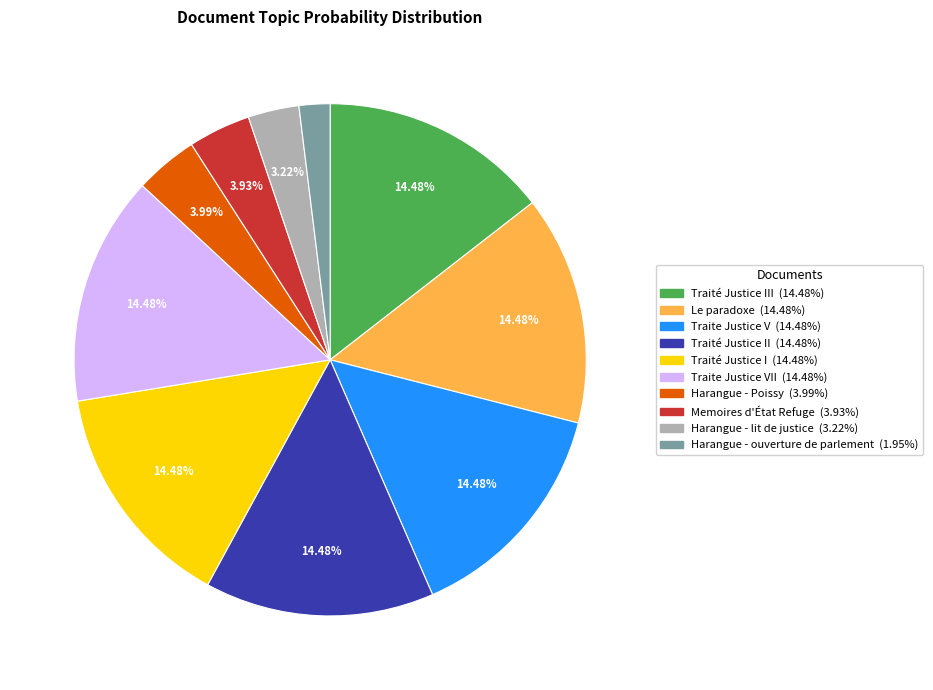

Does any single category account for the majority?

No